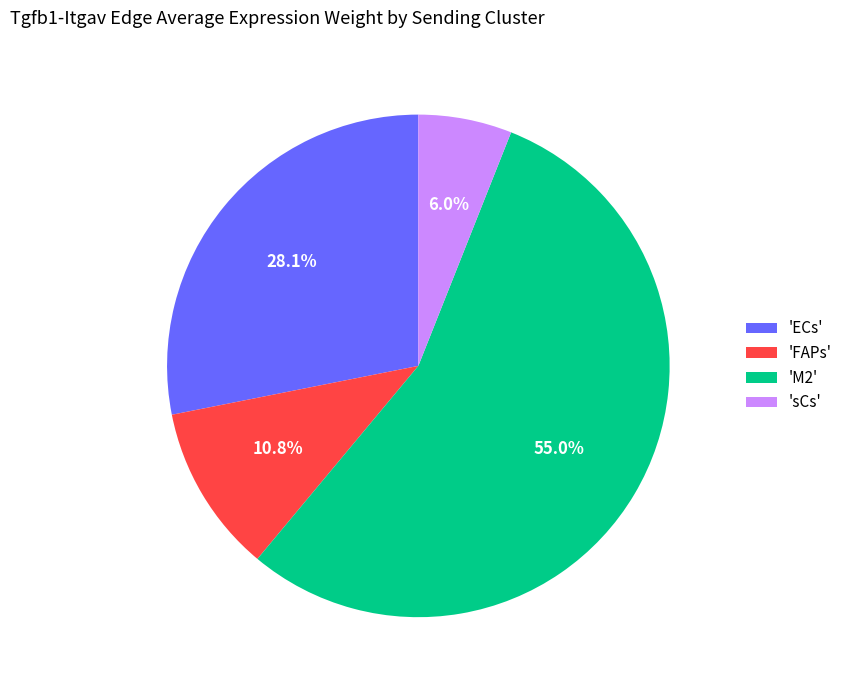

Approximately how many times larger is the value at 'FAPs' compared to 'ECs'?

0.4